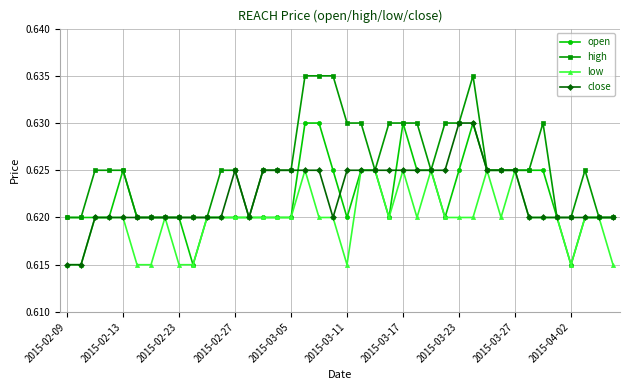

True or false: close has more than 0 interior local peaks.

True